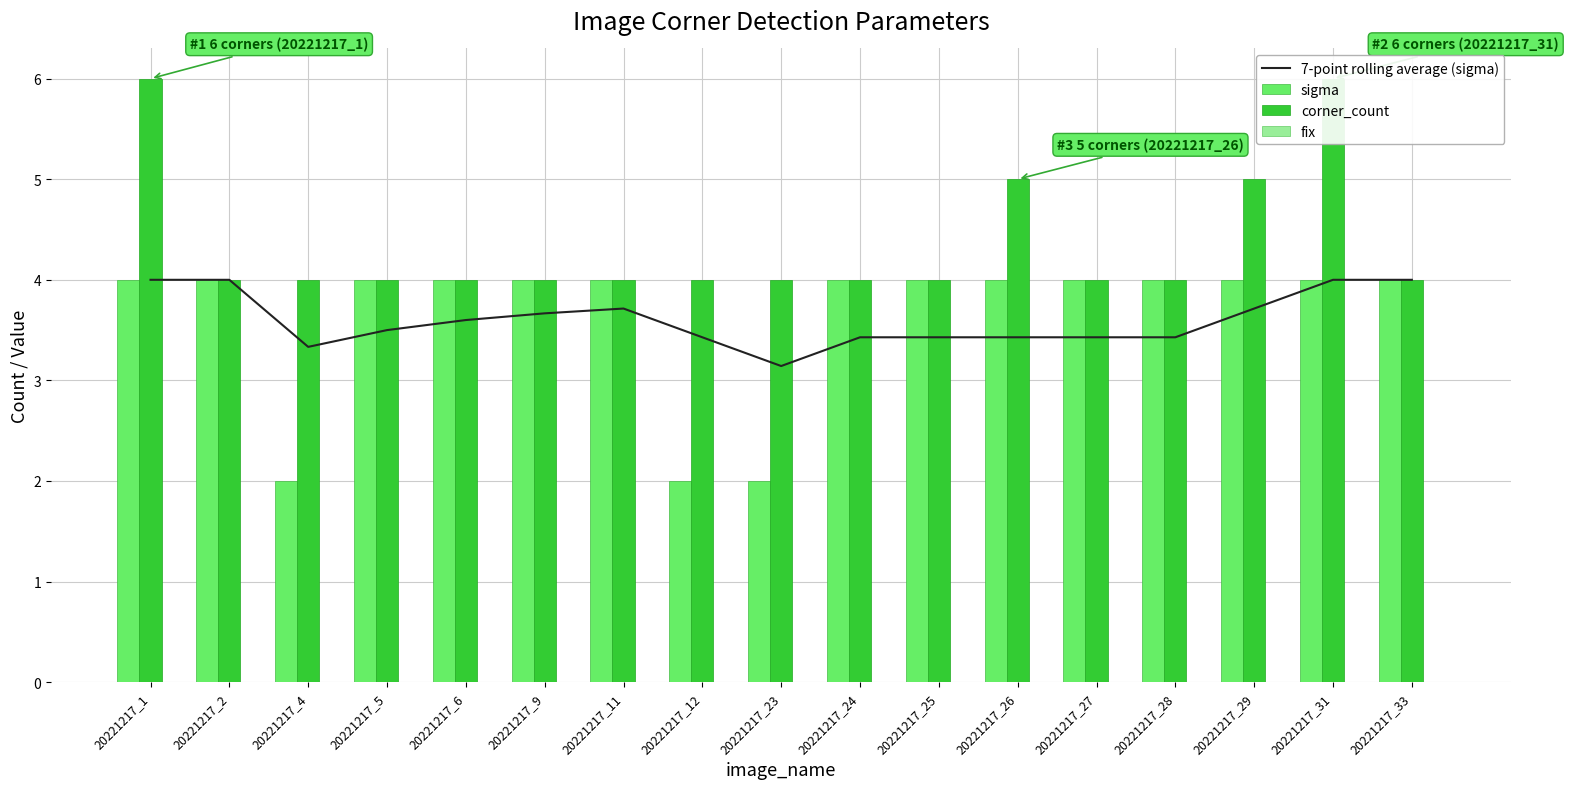

Rank the series at 20221217_31 from lowest to highest value.

fix, 7-point rolling average (sigma), sigma, corner_count